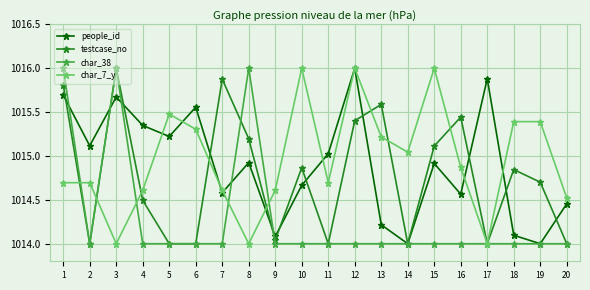

Rank the series at 9 from highest to lowest value.

char_7_y, people_id, testcase_no, char_38